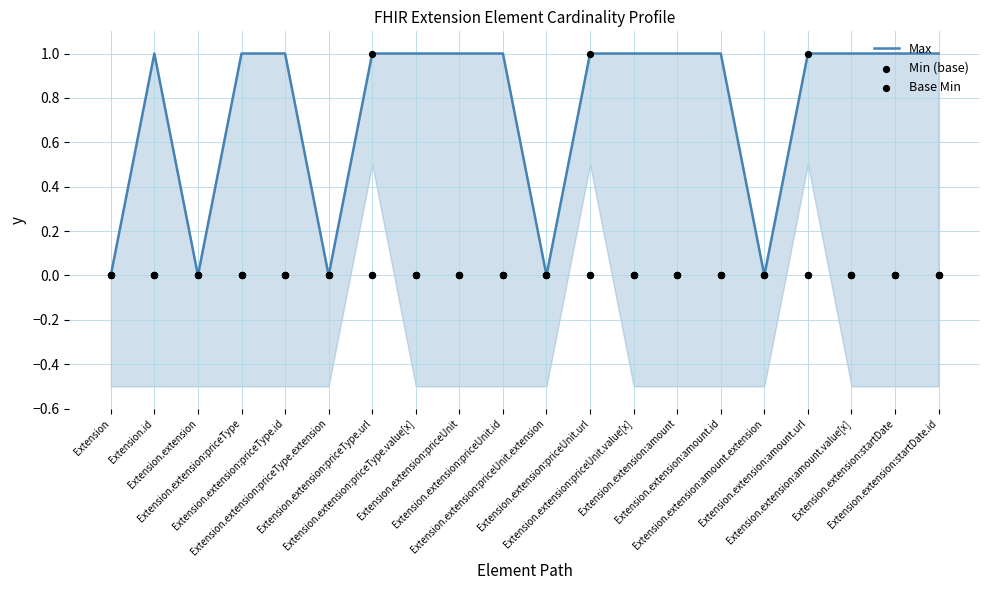

Which series contains the lowest Y value?

Max